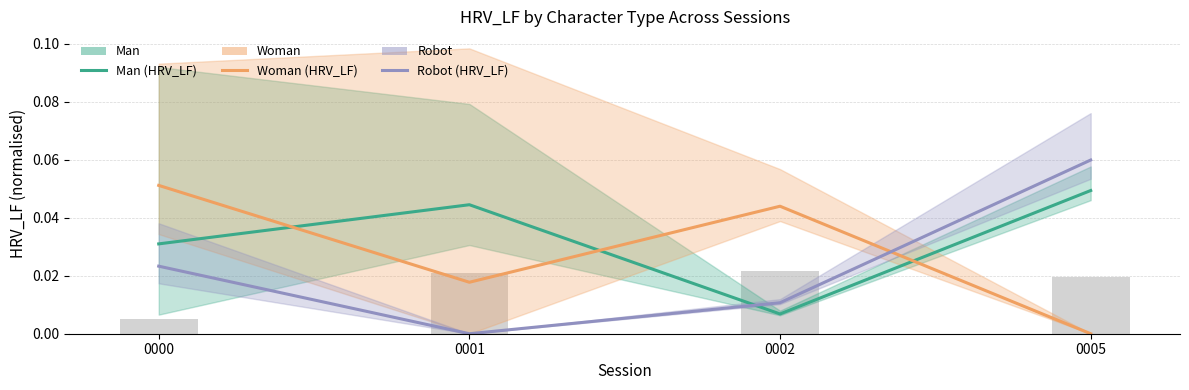

Reading left to right, transcribe all the data shown in this chart.

Man: 0.0	0.0	0.0	0.0
Woman: 0.1	0.0	0.0	0.0
Robot: 0.0	0.0	0.0	0.1